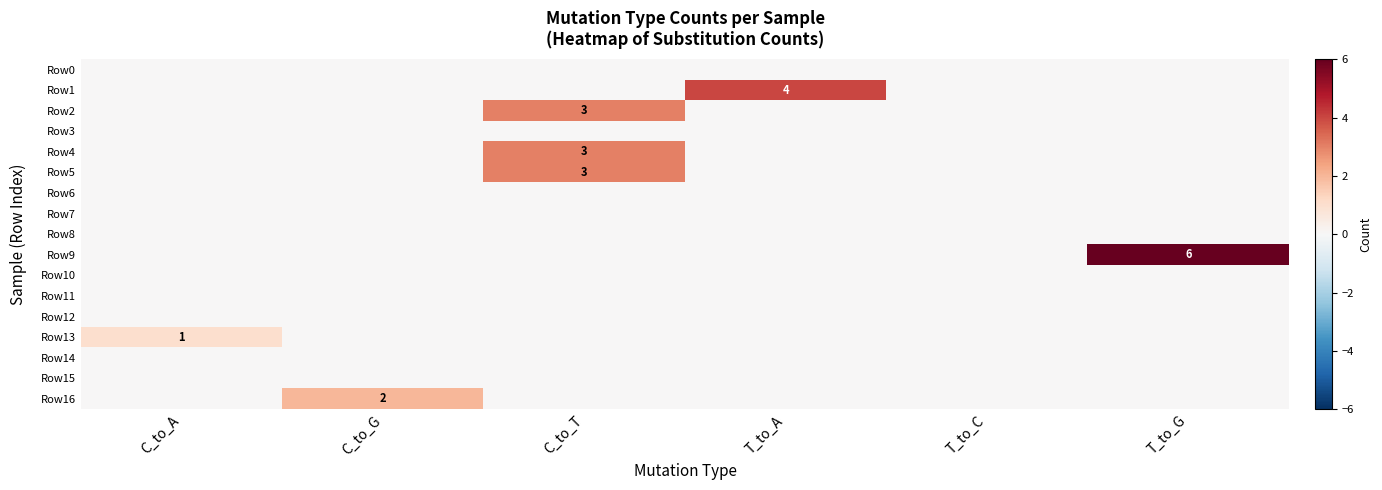

Is the value of Row4 at C_to_T greater than the value of Row9 at T_to_G?

No